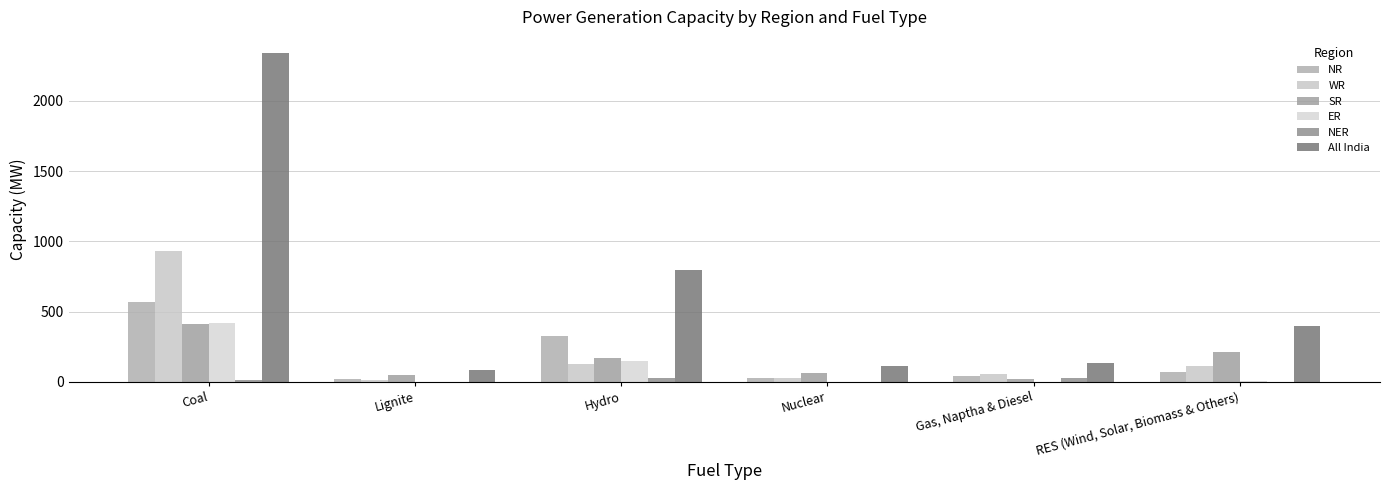

What is the label of the 4th bar from the left?

Nuclear